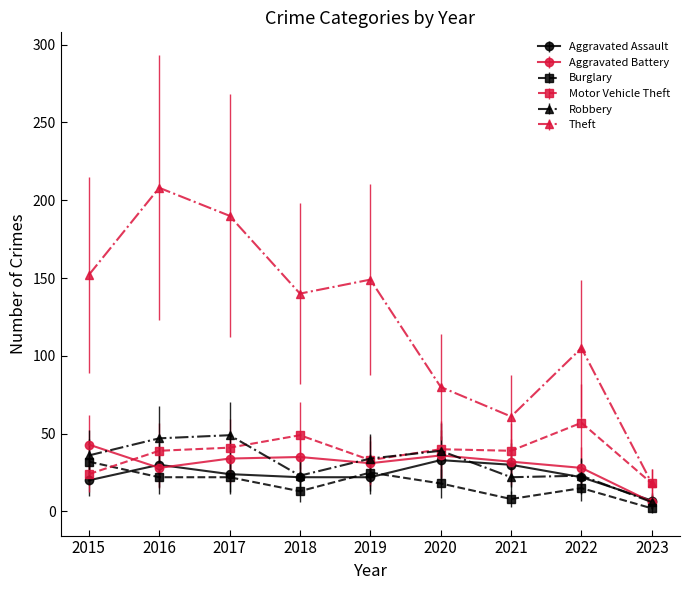

Is it true that Theft equals 140 at 2018?

True